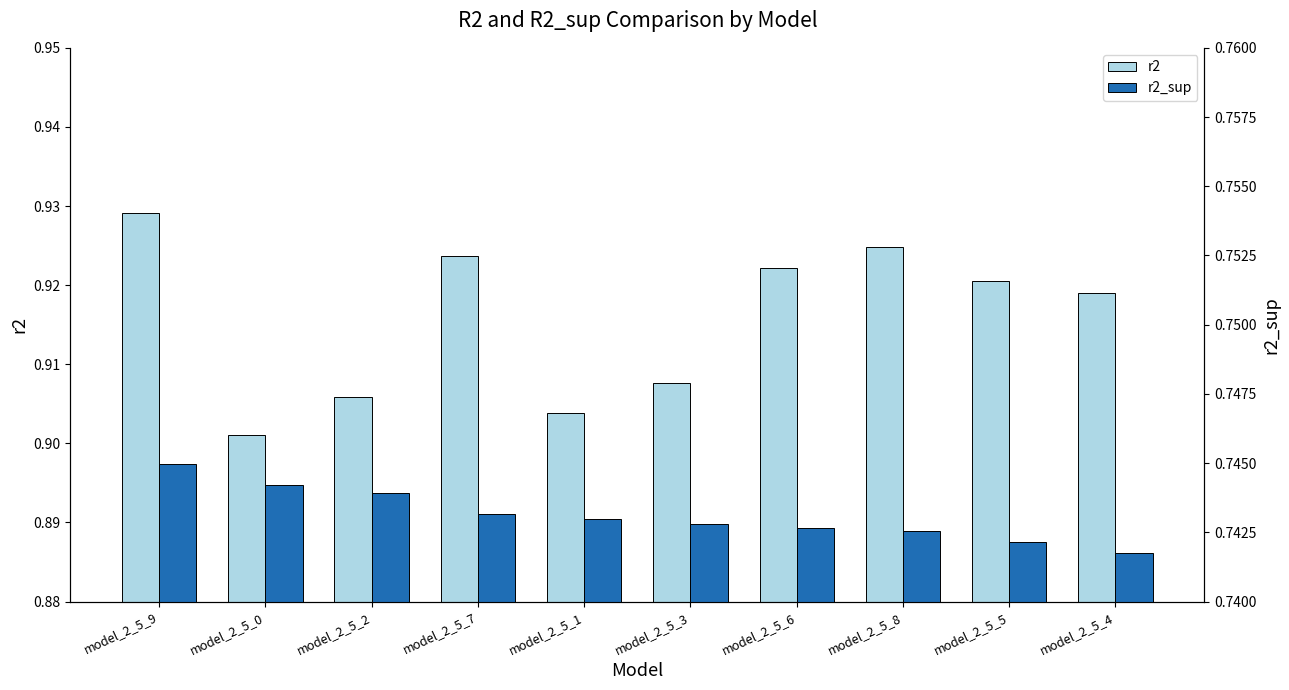

Between model_2_5_7 and model_2_5_4, which series saw the biggest shift?

r2